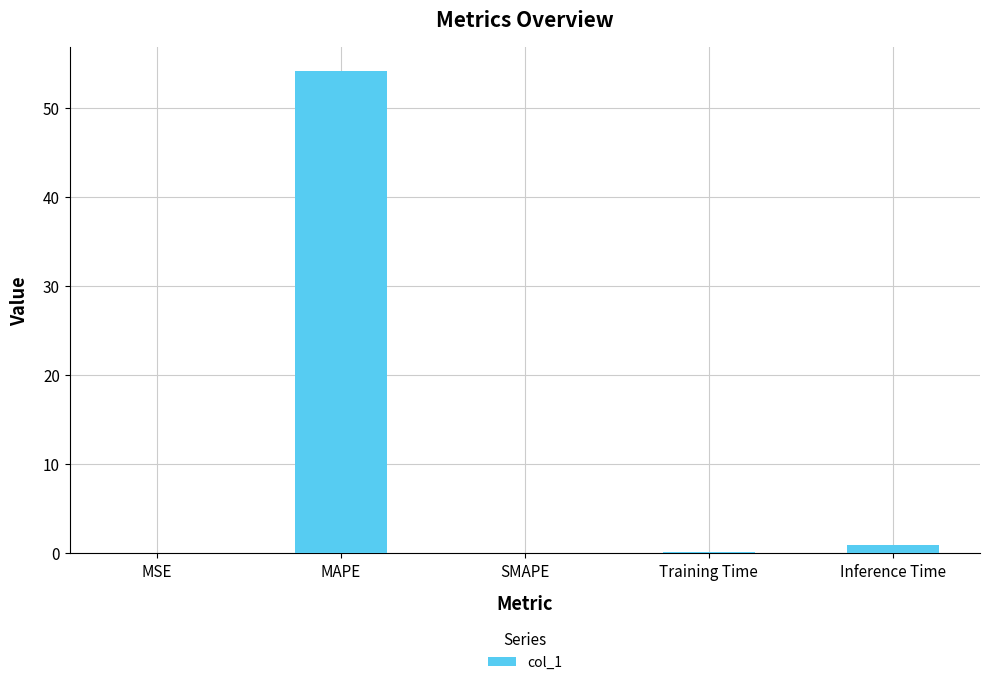

Read the value at MAPE.

54.1